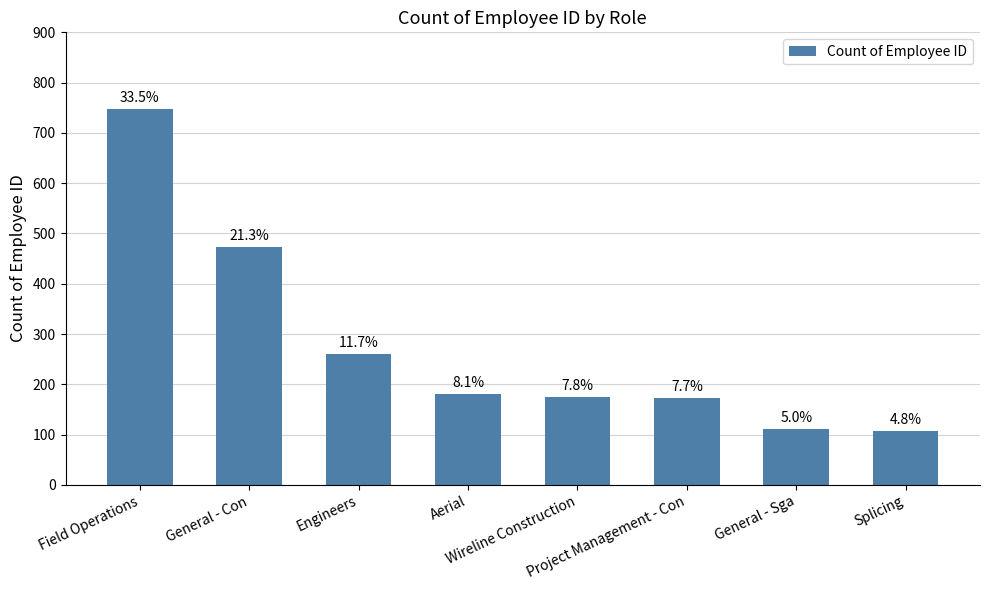

What is the average value?

279